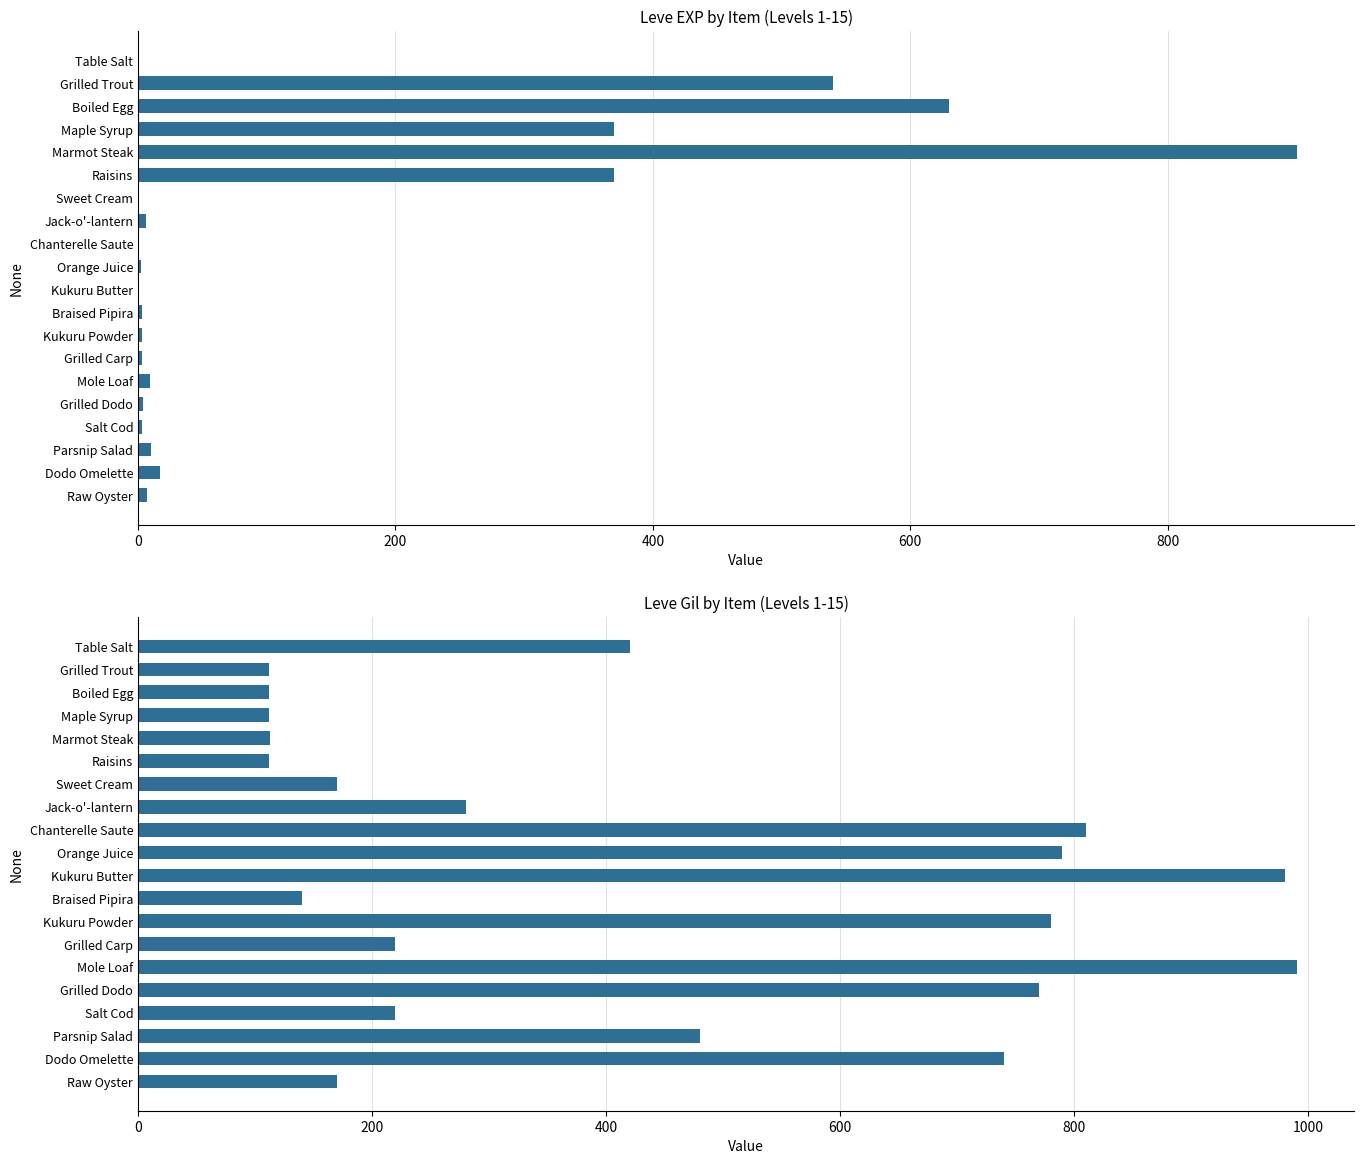

Is the value of Leve EXP at Table Salt greater than the value of Leve Gil at Grilled Dodo?

No